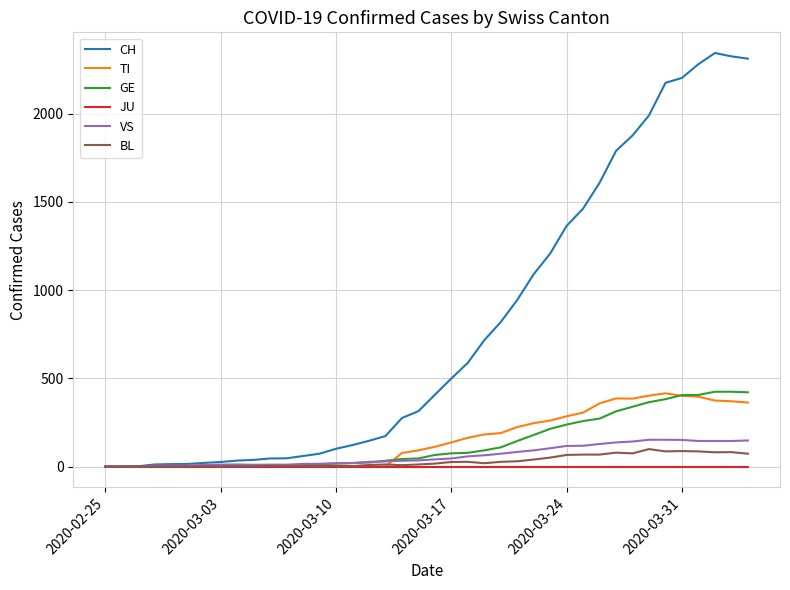

How many series are shown in this chart?

6